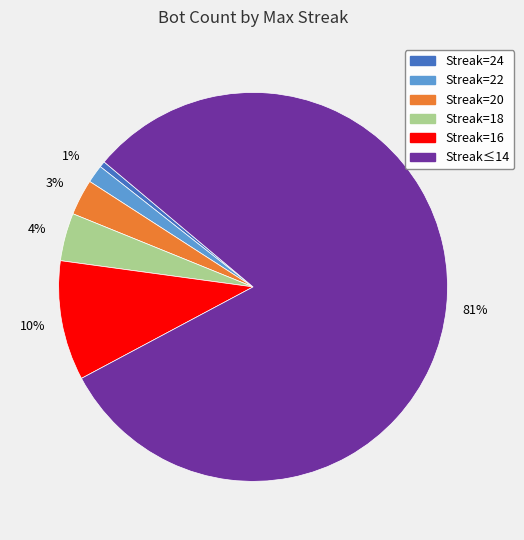

Is there any slice that represents more than half of the pie?

Yes